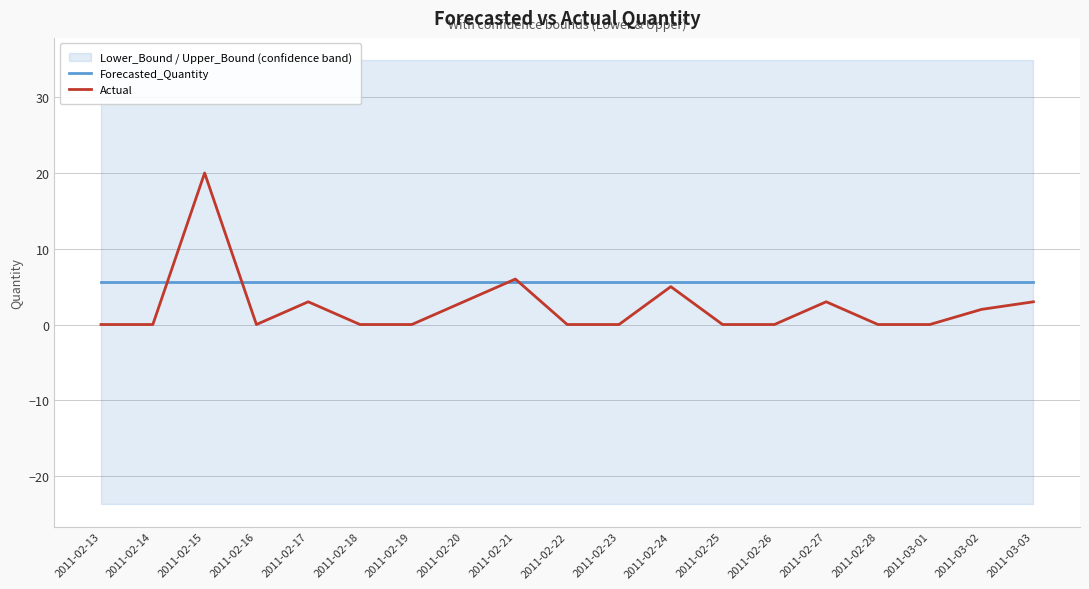

Rank the categories by Actual value from highest to lowest.

2011-02-15, 2011-02-21, 2011-02-24, 2011-02-17, 2011-02-20, 2011-02-27, 2011-03-03, 2011-03-02, 2011-02-13, 2011-02-14, 2011-02-16, 2011-02-18, 2011-02-19, 2011-02-22, 2011-02-23, 2011-02-25, 2011-02-26, 2011-02-28, 2011-03-01